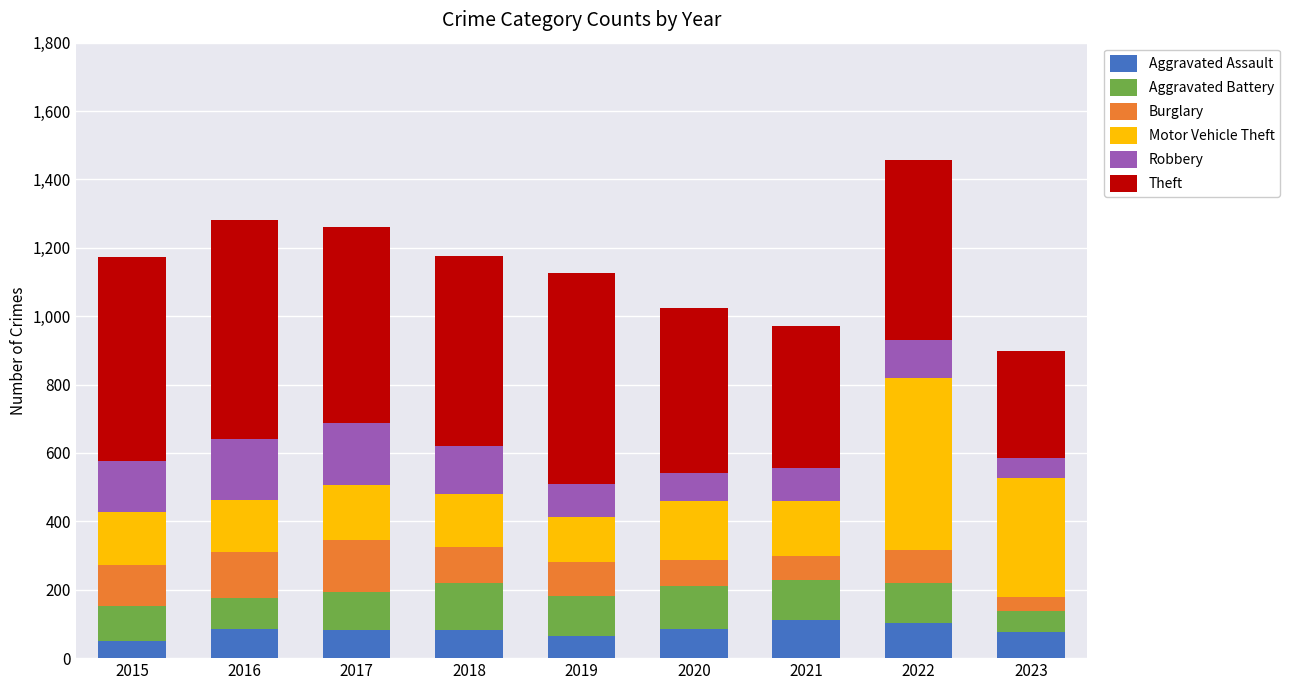

What is the lowest value of the Aggravated Assault series?

51